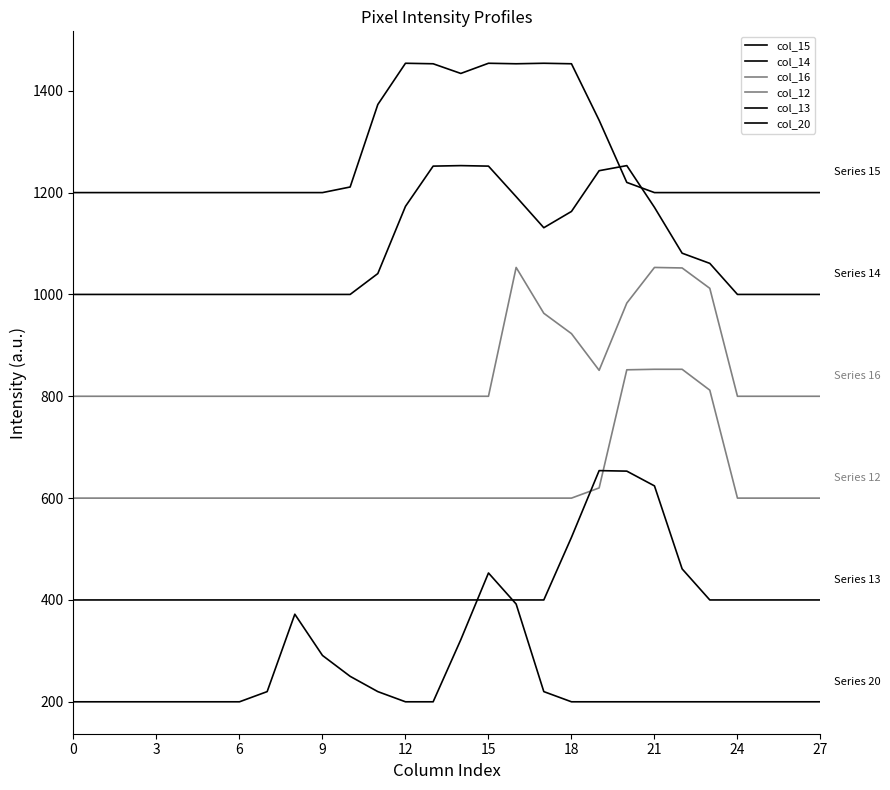

How many lines are shown in the chart?

6